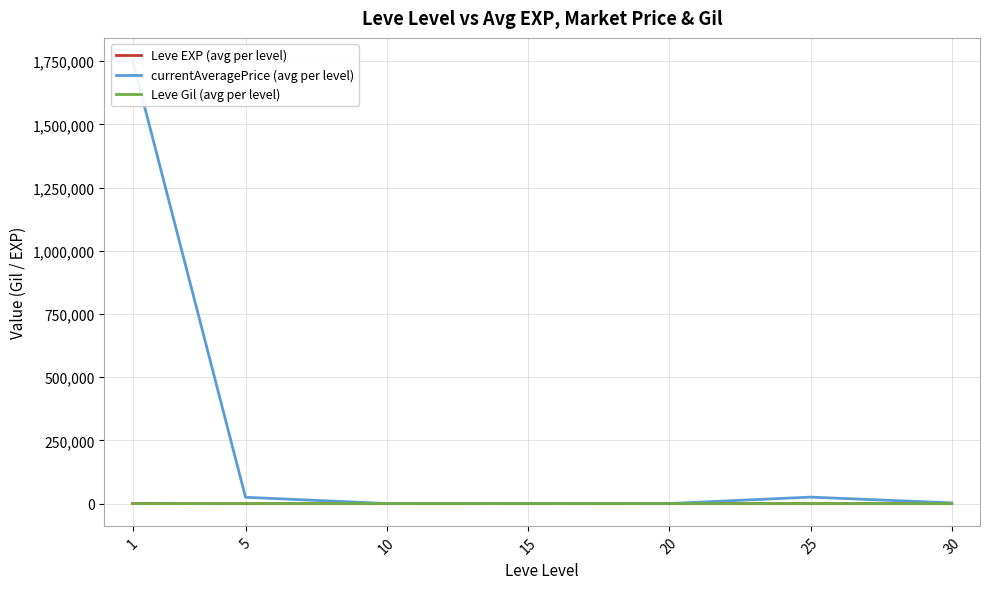

What is the approximate value of Leve EXP (avg per level) at 20?

16.3